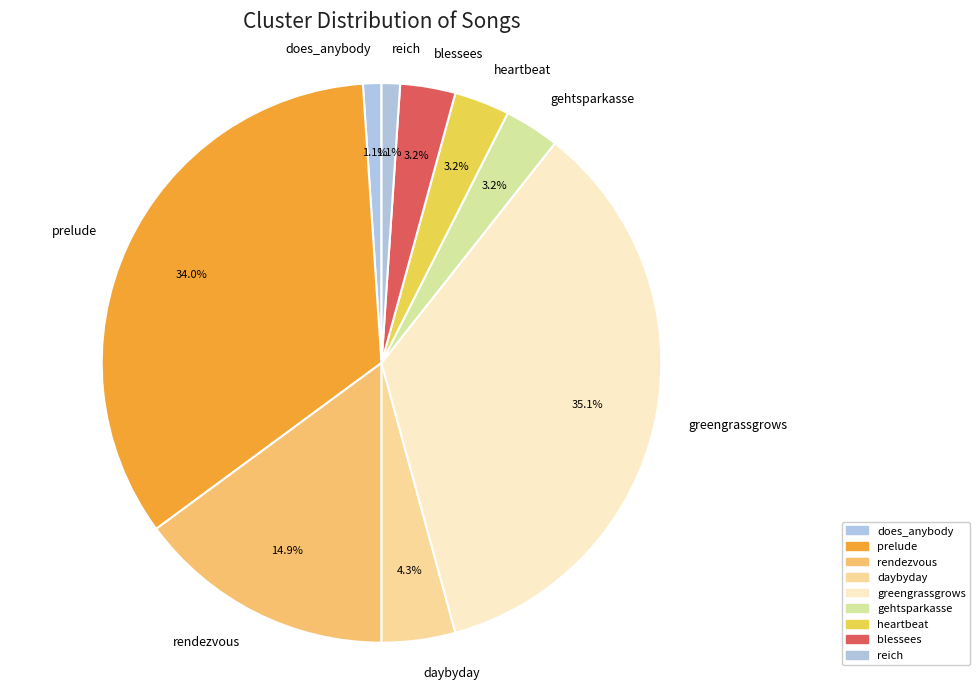

Count the number of slices in the pie.

9